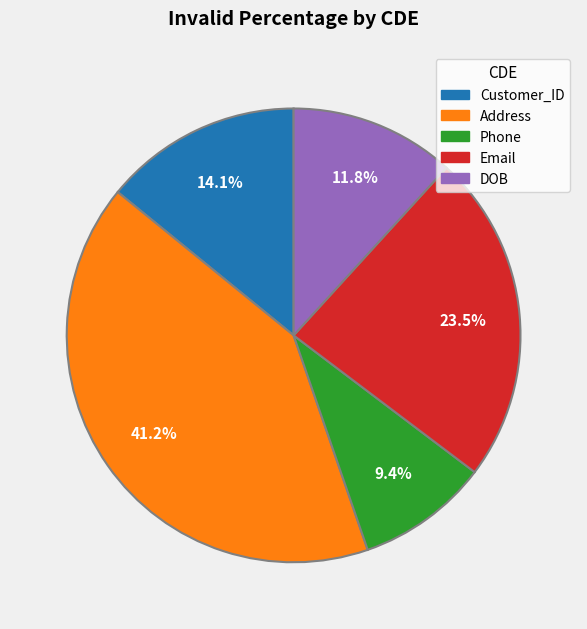

Is there any slice that represents more than half of the pie?

No